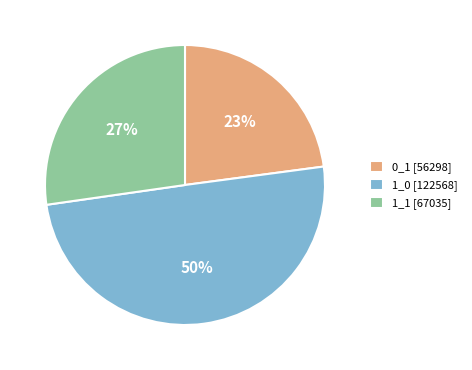

What is the ratio of the value at 0_1 to the value at 1_0?

0.5